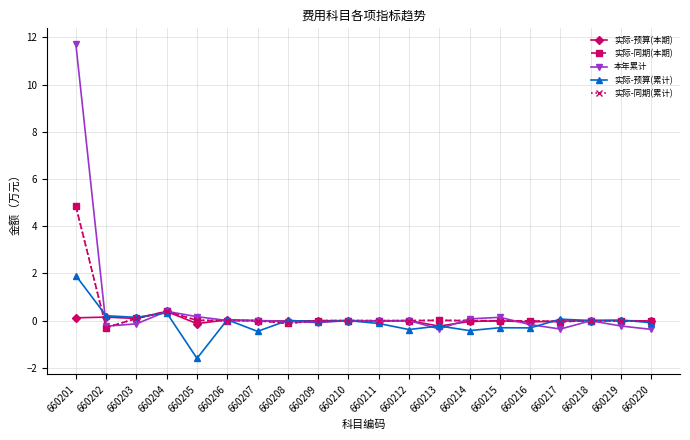

Where is the first local minimum for 本年累计?

660202